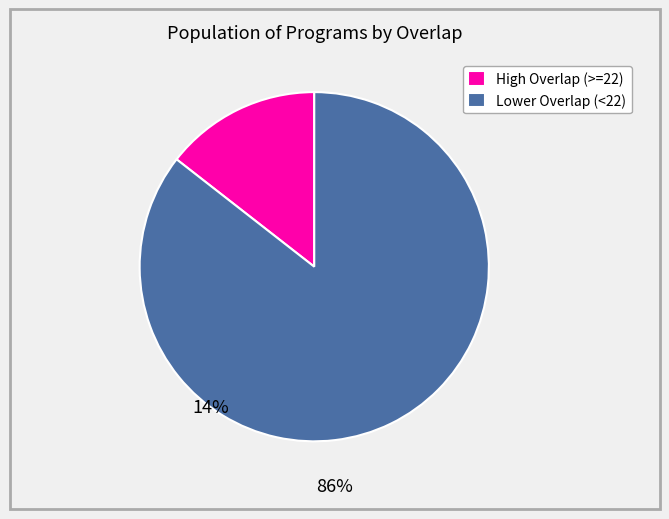

Do Lower Overlap (<22) and High Overlap (>=22) together represent more than half of the pie?

Yes